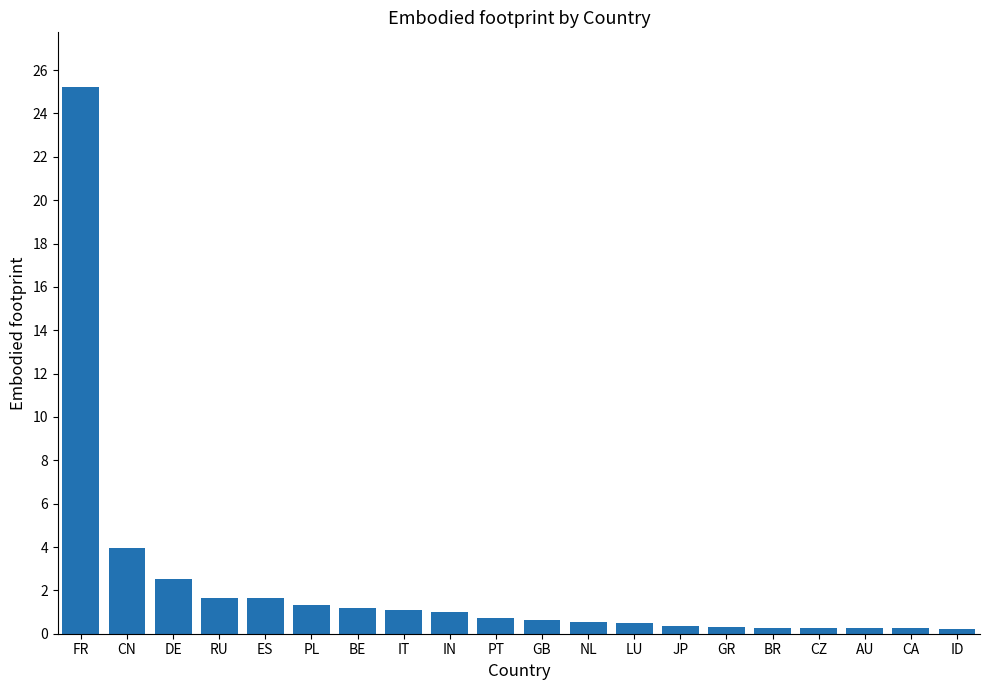

Does the chart contain stacked bars?

No